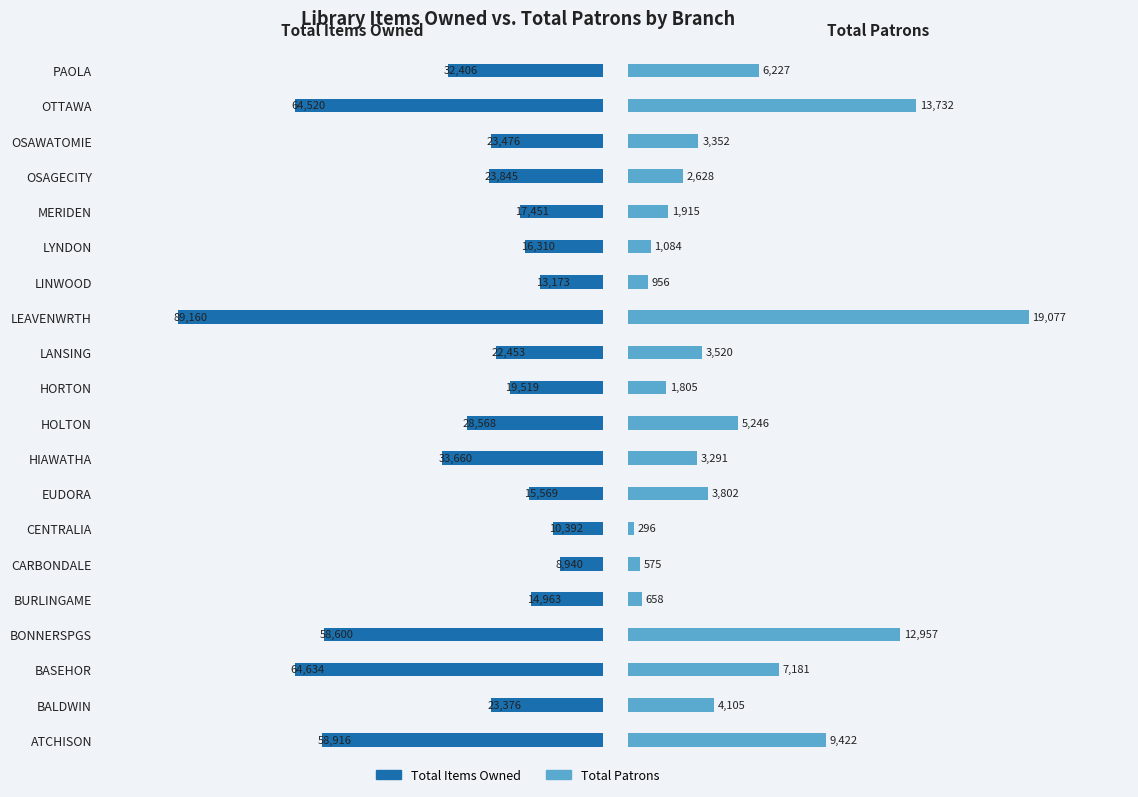

Which series has the widest spread of values?

Total Items Owned